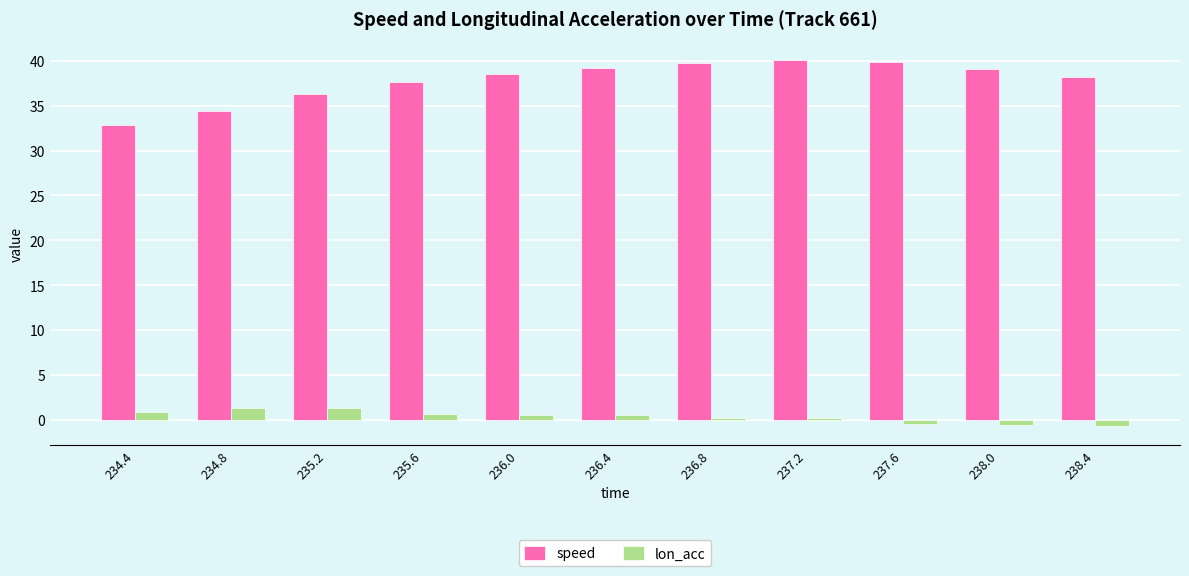

How many data points in lon_acc are above 0?

8